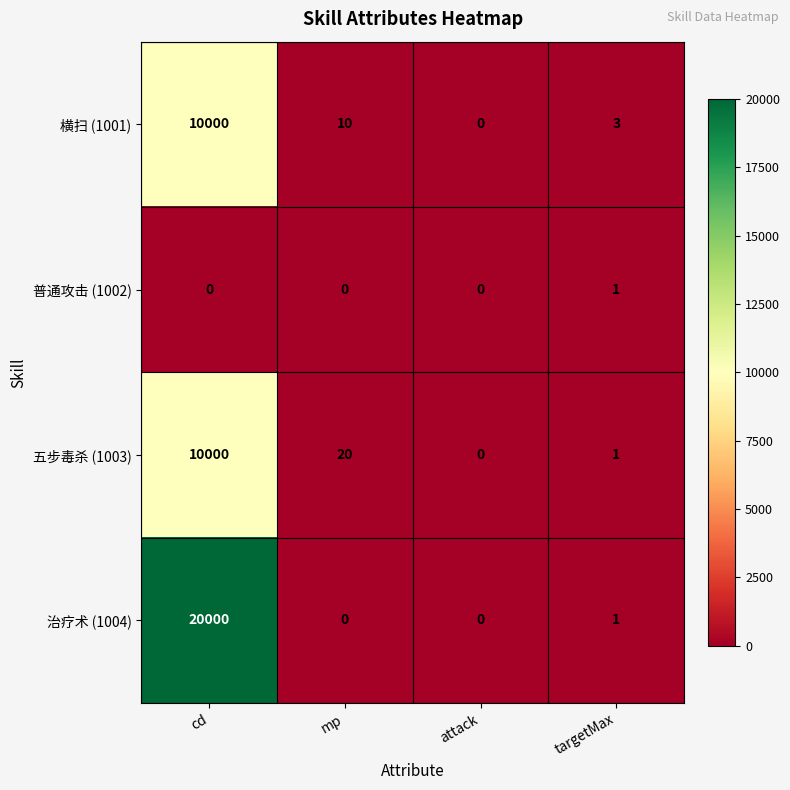

Count the number of categories in the chart.

4